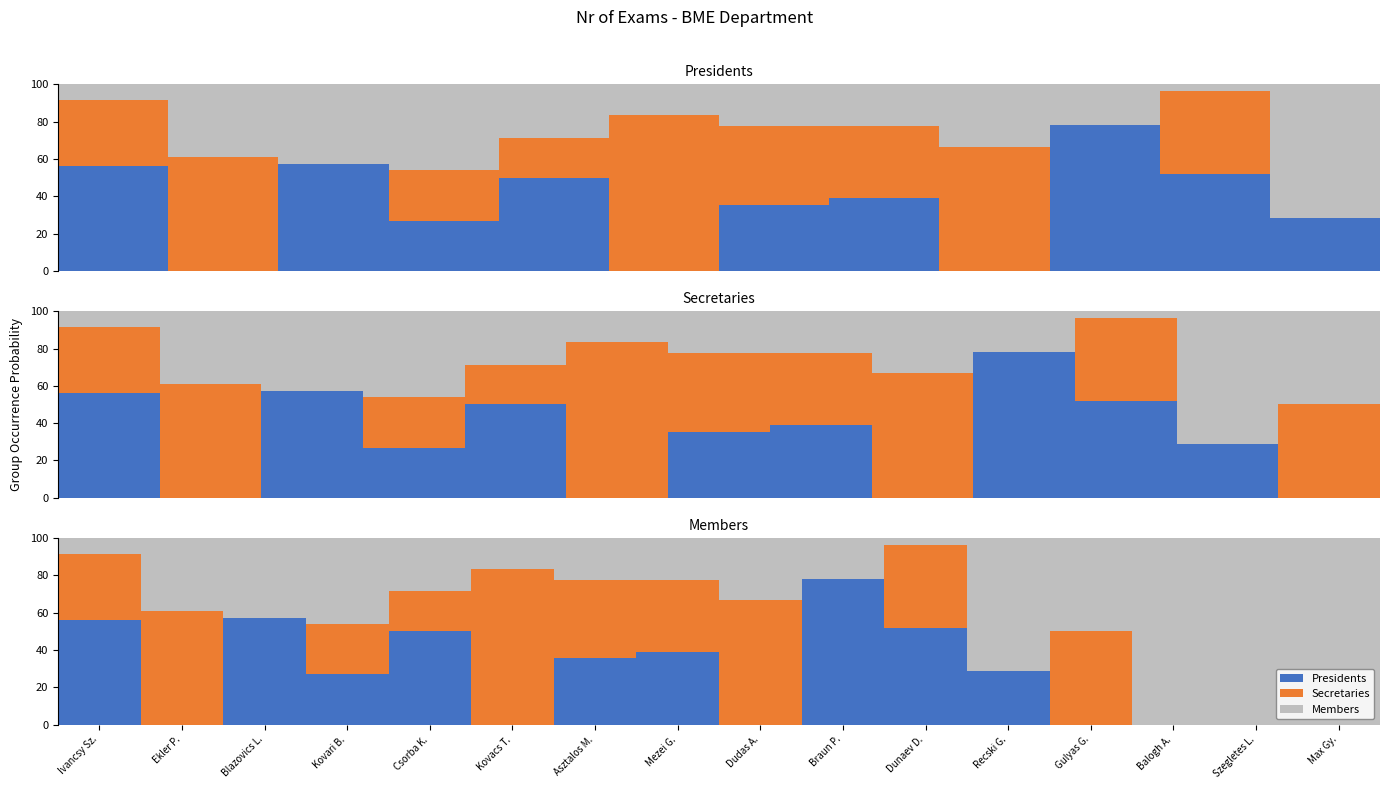

At which label does Members first exceed 39?

Ekler P.